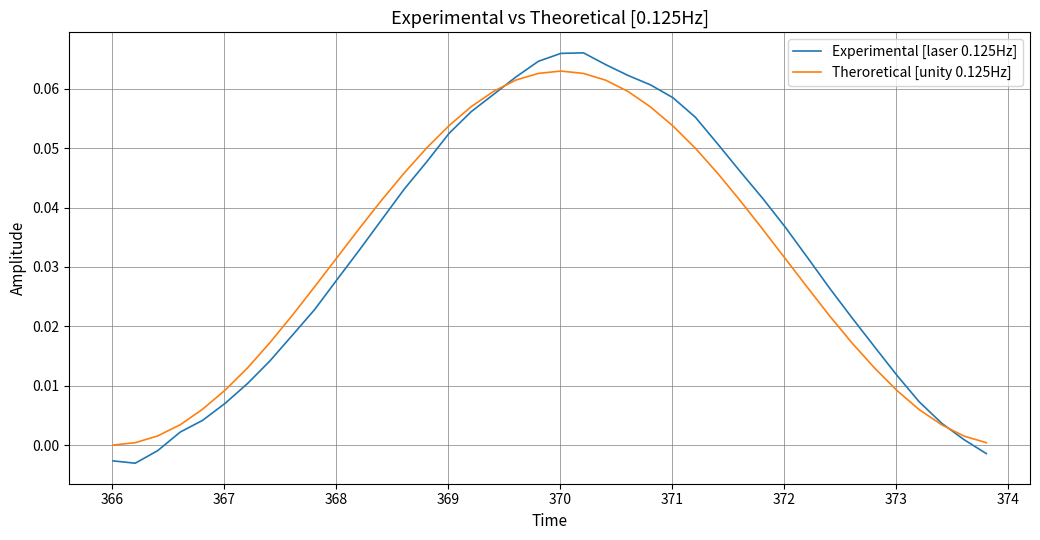

Which series has the largest range (max minus min)?

Experimental [laser 0.125Hz]